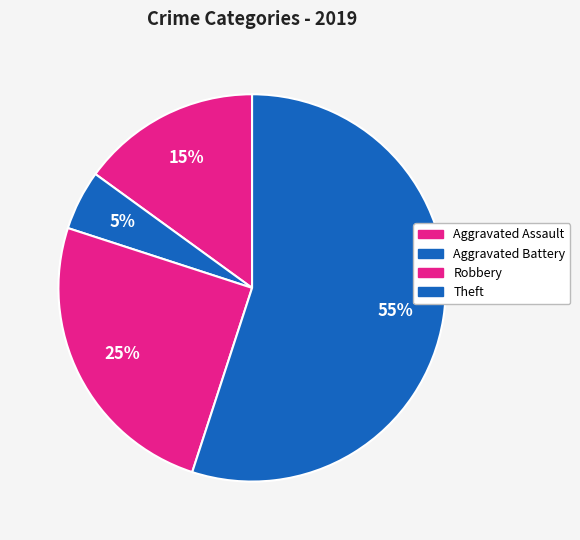

Is it true that Robbery is 12% of the pie?

False